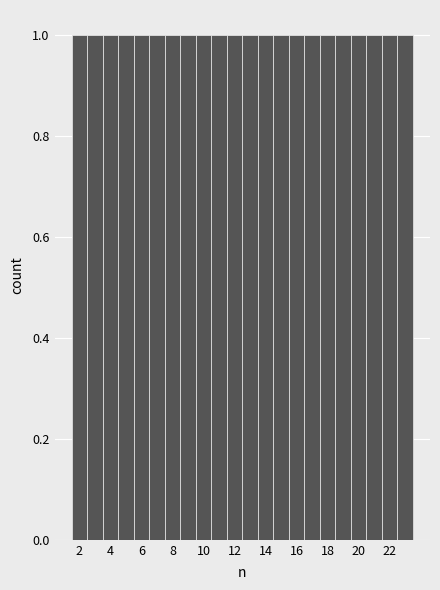

Reading left to right, transcribe this chart: for each bar, give the range it covers on the x-axis and its height. Neither the bar edges nor the heights are printed on the chart, so give them approximately, as read against the axes.

1.5 to 2.5: 1
2.5 to 3.5: 1
3.5 to 4.5: 1
4.5 to 5.5: 1
5.5 to 6.5: 1
6.5 to 7.5: 1
7.5 to 8.5: 1
8.5 to 9.5: 1
9.5 to 10.5: 1
10.5 to 11.5: 1
11.5 to 12.5: 1
12.5 to 13.5: 1
13.5 to 14.5: 1
14.5 to 15.5: 1
15.5 to 16.5: 1
16.5 to 17.5: 1
17.5 to 18.5: 1
18.5 to 19.5: 1
19.5 to 20.5: 1
20.5 to 21.5: 1
21.5 to 22.5: 1
22.5 to 23.5: 1